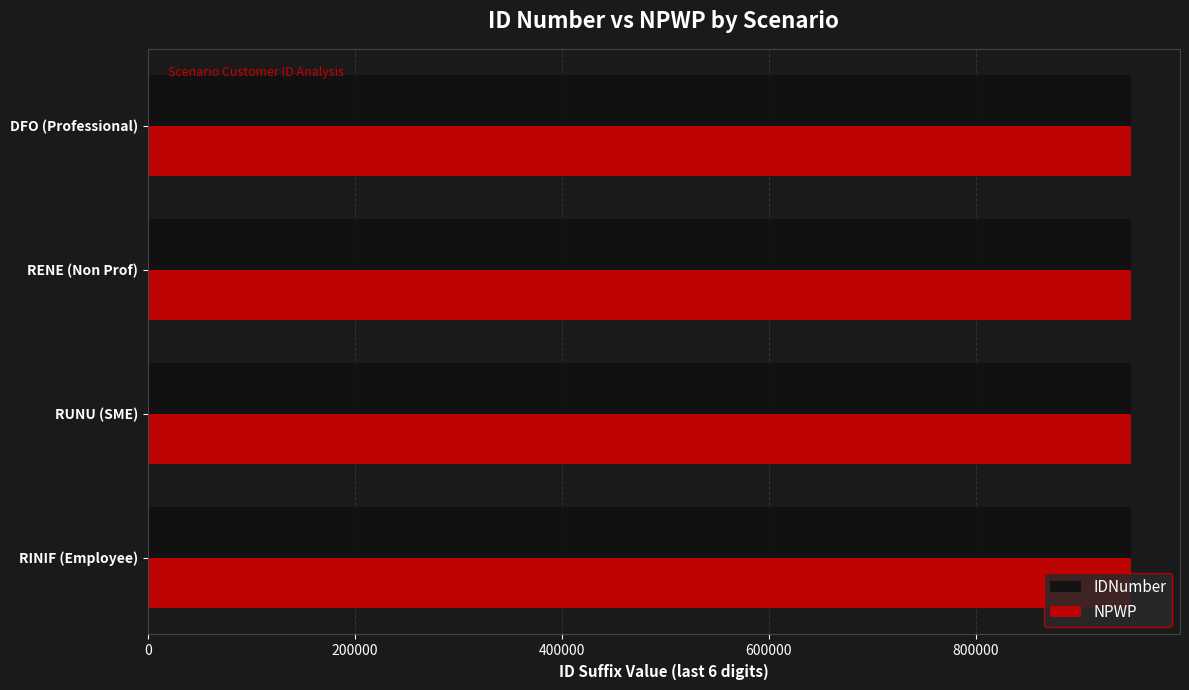

What is the highest value of the NPWP series?

950005